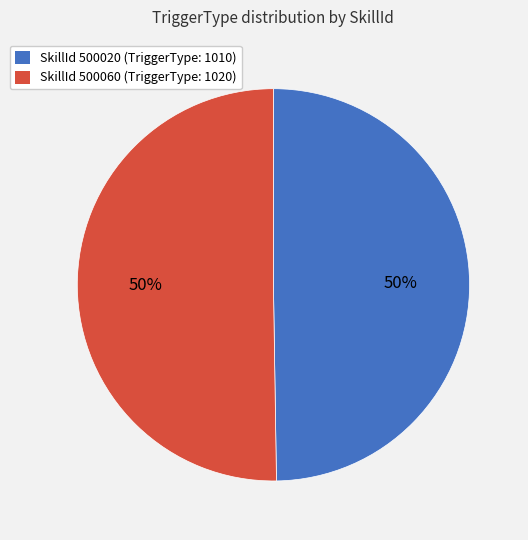

Count the number of slices in the pie.

2